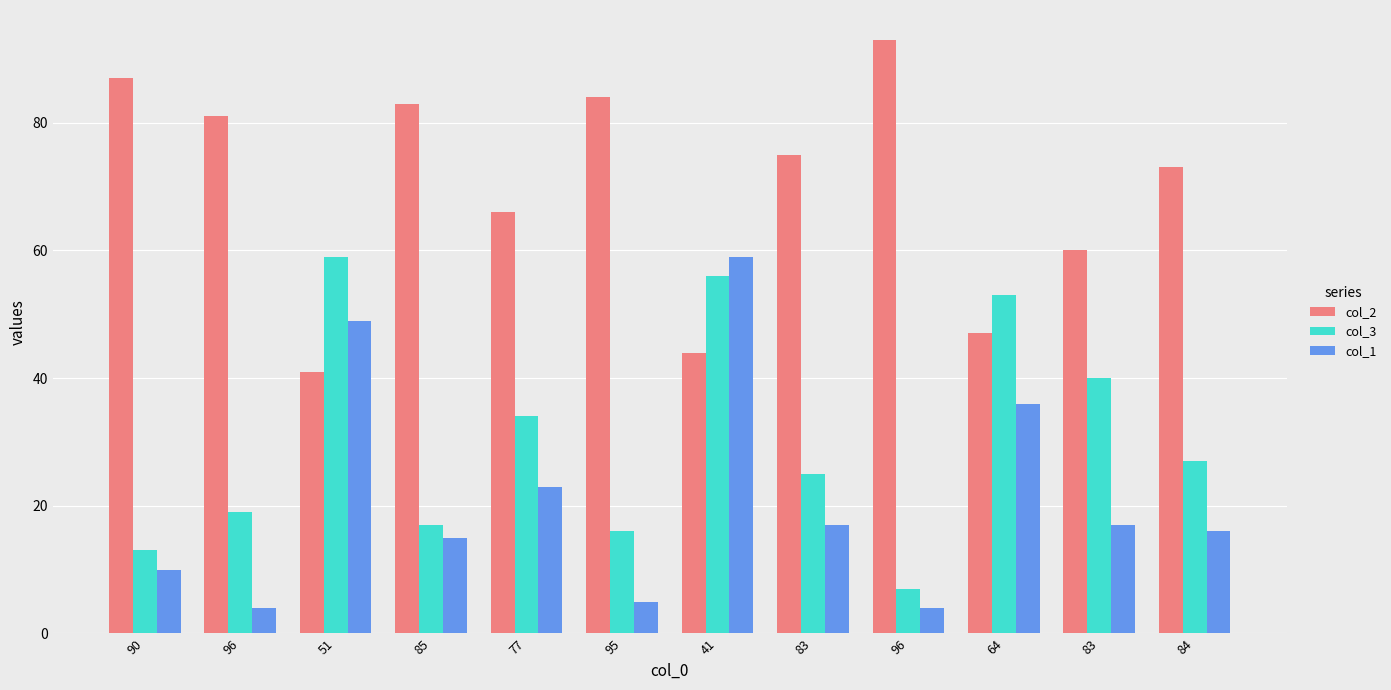

What are all the series names shown in the legend?

col_2, col_3, col_1